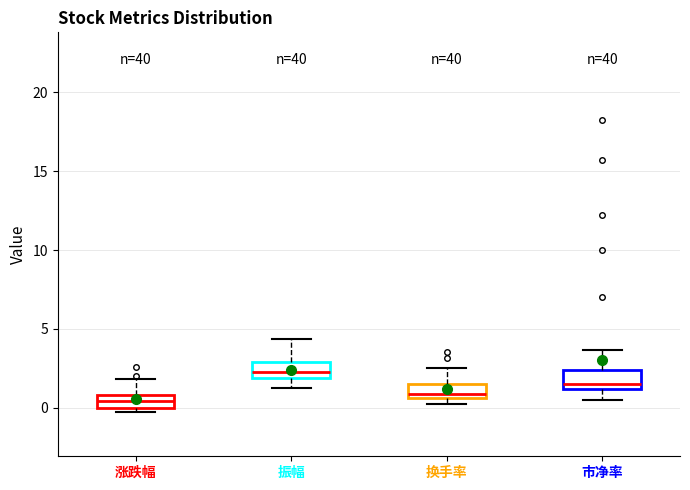

Reading left to right, transcribe this box plot: for each box, give where its median line is, the range the box spans, and where its two whiskers end, as read against the y-axis. The values are not printed on the chart, so give them approximately, as read against the axis.

涨跌幅: median 0.5, box 0.0 to 1.0, whiskers -0.5 to 2.0
振幅: median 2.0 (inside the box), box 2.0 to 3.0, whiskers 1.0 to 4.5
换手率: median 1.0, box 0.5 to 1.5, whiskers 0.0 to 2.5
市净率: median 1.5, box 1.0 to 2.5, whiskers 0.5 to 3.5